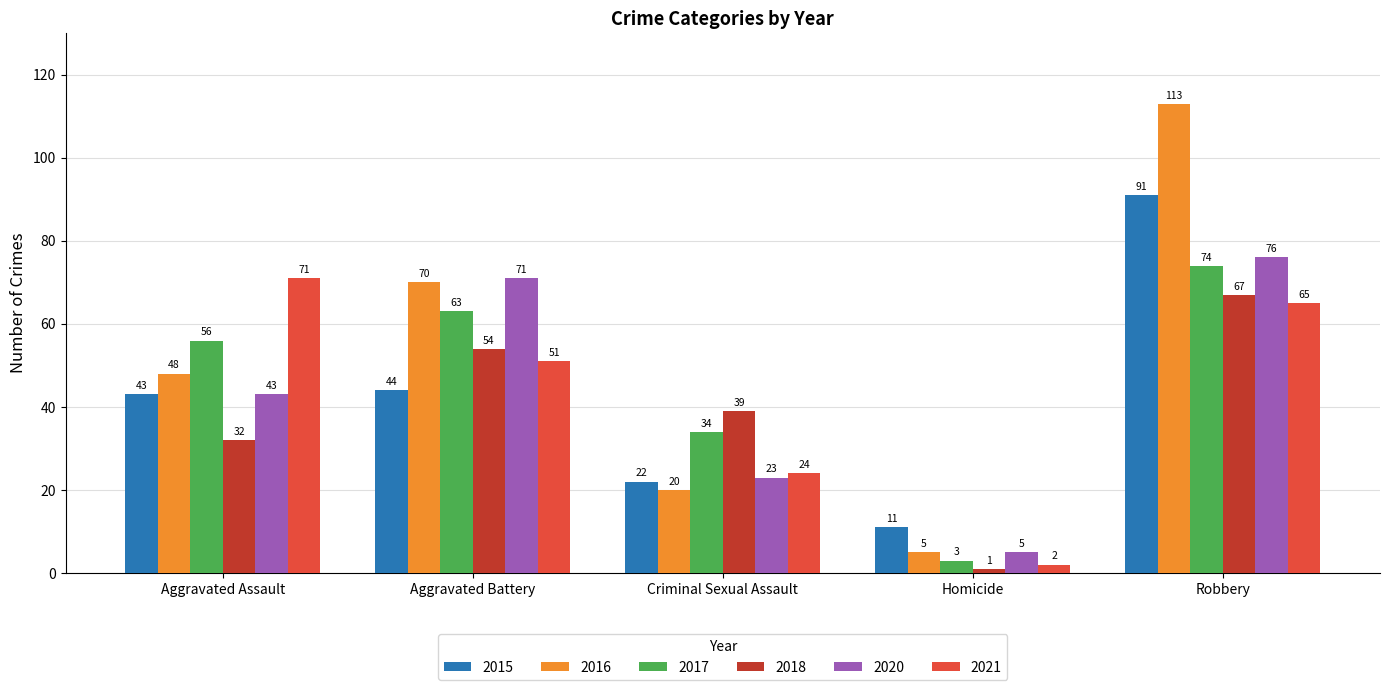

How many data points in 2018 are less than 39?

2